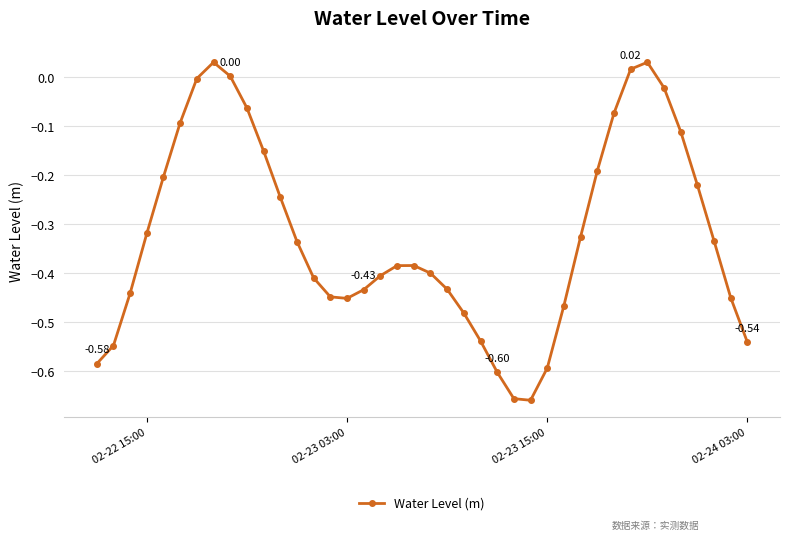

What is the sum of all values?

-12.9